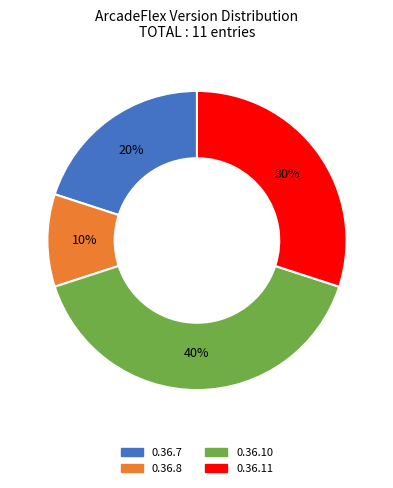

What is the largest slice in the pie chart?

0.36.10